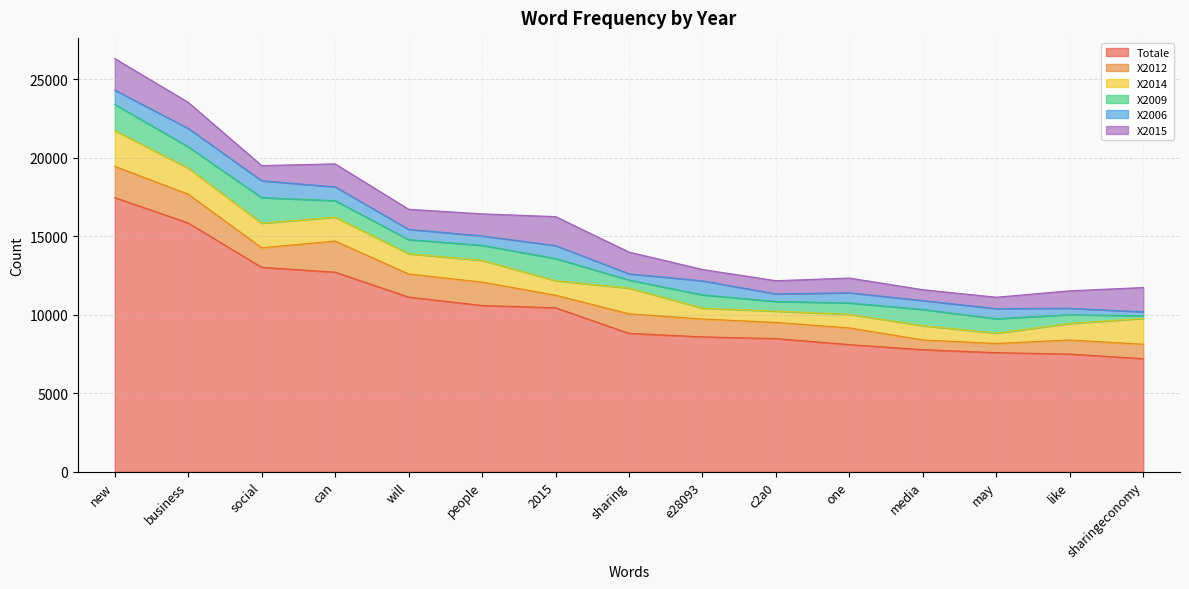

At how many categories does at least one series exceed 10928?

5